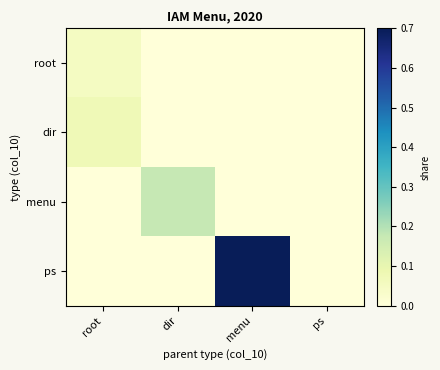

Count the number of data series in this chart.

4